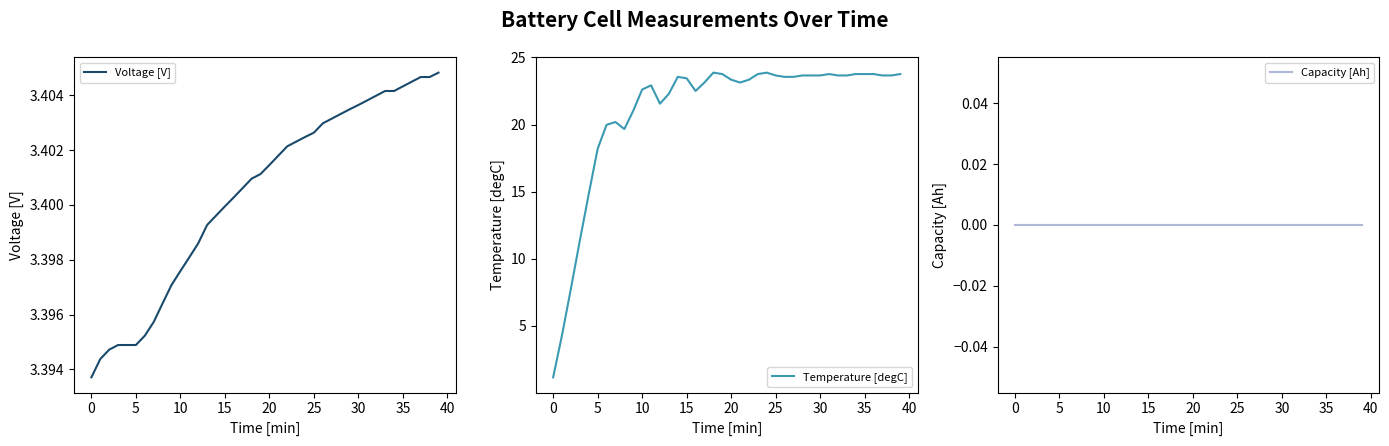

Reading left to right, what are all the values shown in this chart?

Voltage [V]: 3.4	3.4	3.4	3.4	3.4	3.4	3.4	3.4	3.4	3.4	3.4	3.4	3.4	3.4	3.4	3.4	3.4	3.4	3.4	3.4	3.4	3.4	3.4	3.4	3.4	3.4	3.4	3.4	3.4	3.4	3.4	3.4	3.4	3.4	3.4	3.4	3.4	3.4	3.4	3.4
Temperature [degC]: 1.2	4.3	7.8	11.4	14.8	18.2	20.0	20.2	19.7	21.0	22.6	22.9	21.6	22.3	23.6	23.5	22.5	23.1	23.9	23.8	23.3	23.1	23.3	23.8	23.9	23.7	23.6	23.6	23.7	23.7	23.7	23.8	23.7	23.7	23.8	23.8	23.8	23.7	23.7	23.8
Capacity [Ah]: 0.0	0.0	0.0	0.0	0.0	0.0	0.0	0.0	0.0	0.0	0.0	0.0	0.0	0.0	0.0	0.0	0.0	0.0	0.0	0.0	0.0	0.0	0.0	0.0	0.0	0.0	0.0	0.0	0.0	0.0	0.0	0.0	0.0	0.0	0.0	0.0	0.0	0.0	0.0	0.0